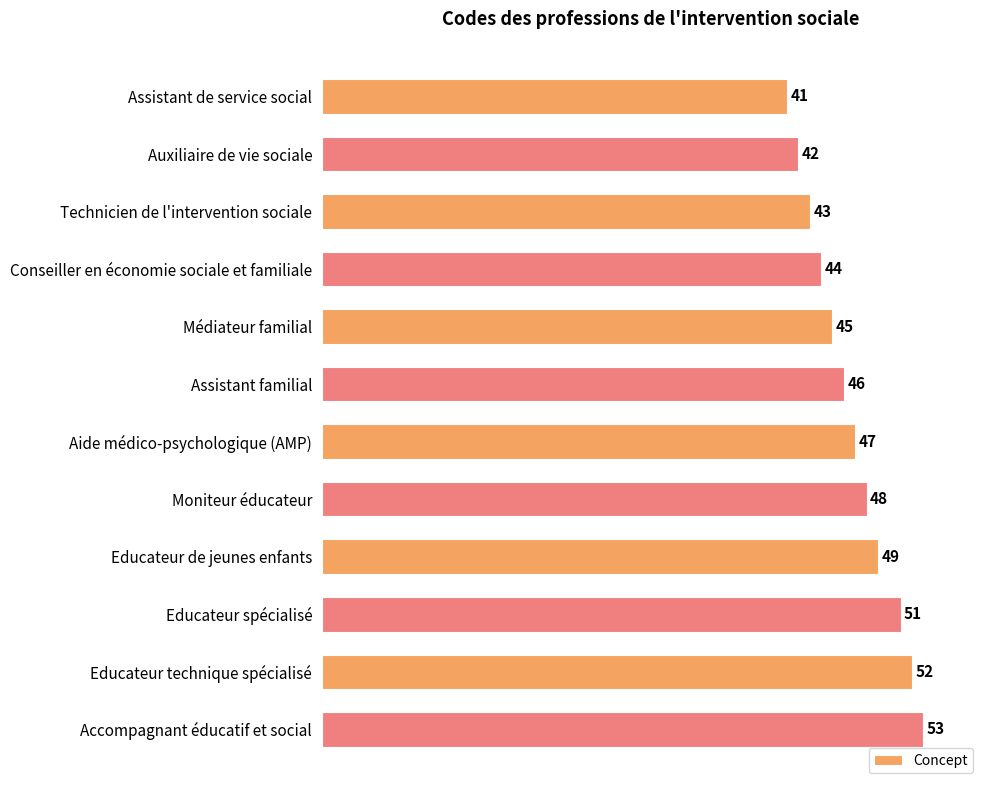

Rank the categories by value from highest to lowest.

Accompagnant éducatif et social, Educateur technique spécialisé, Educateur spécialisé, Educateur de jeunes enfants, Moniteur éducateur, Aide médico-psychologique (AMP), Assistant familial, Médiateur familial, Conseiller en économie sociale et familiale, Technicien de l'intervention sociale, Auxiliaire de vie sociale, Assistant de service social